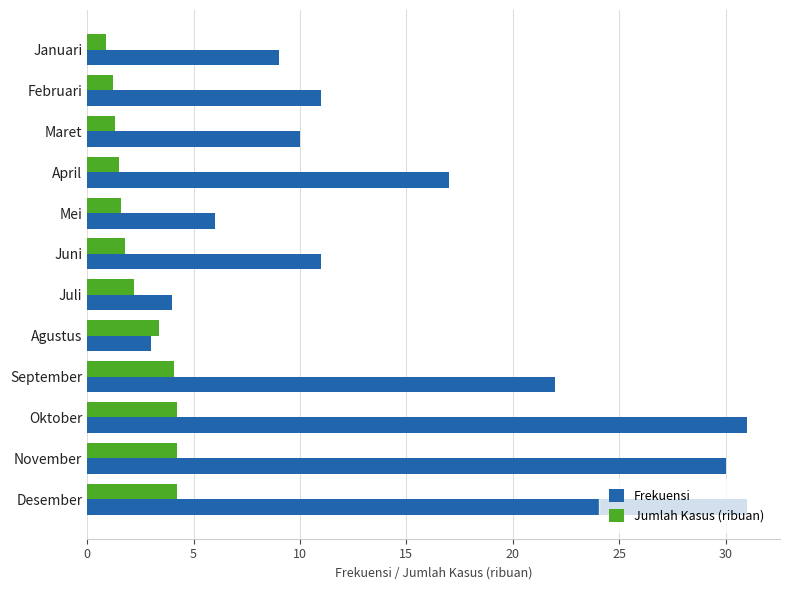

What is the difference between the maximum and second lowest values in the Frekuensi series?

27.0